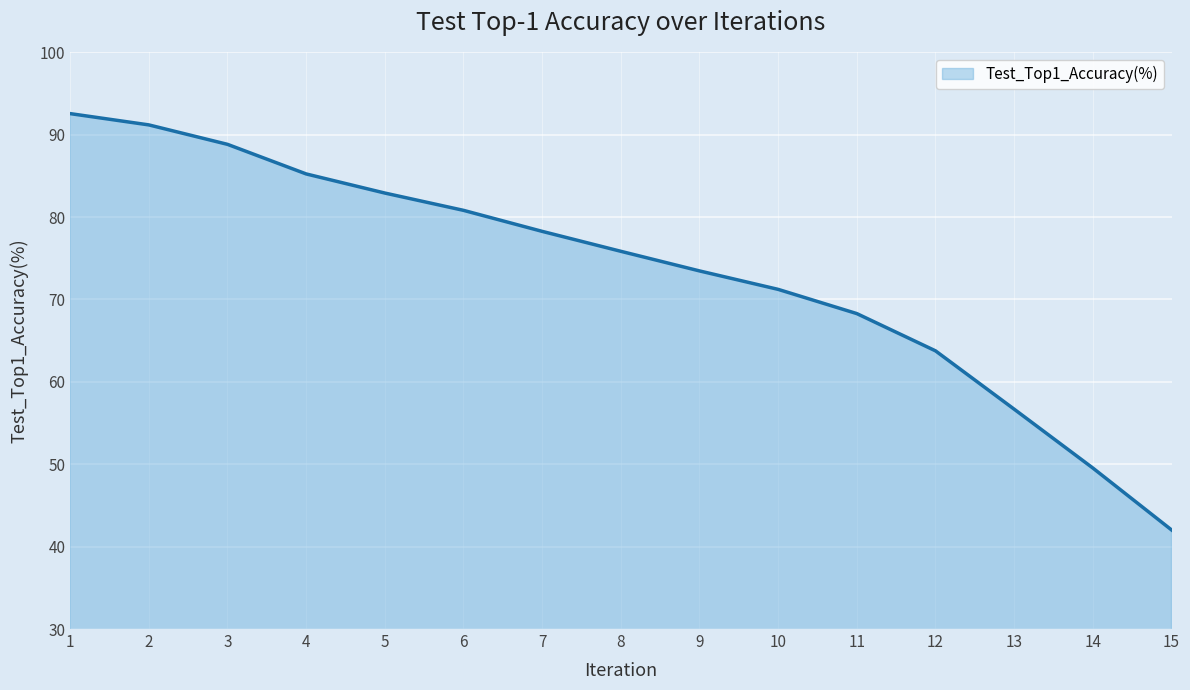

List the labels in order of value, smallest first.

15, 14, 13, 12, 11, 10, 9, 8, 7, 6, 5, 4, 3, 2, 1